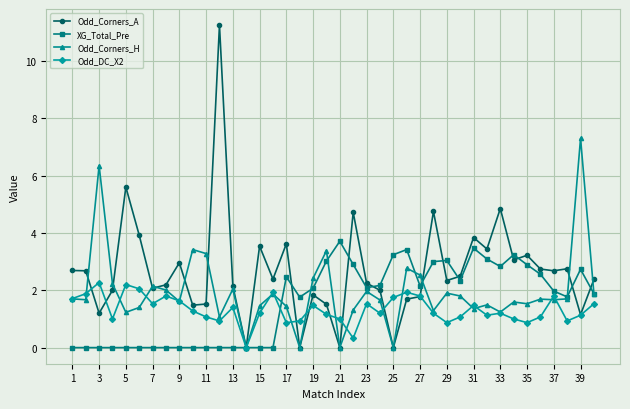

Which series has the largest range (max minus min)?

Odd_Corners_A